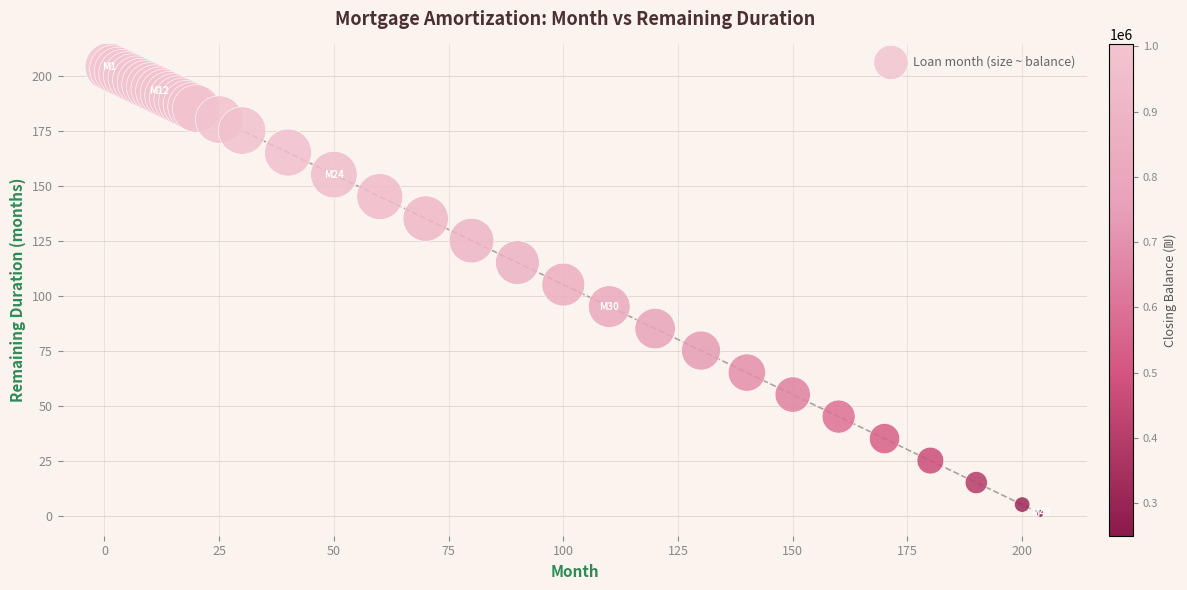

What Y value in the scatter plot is closest to 102?

105